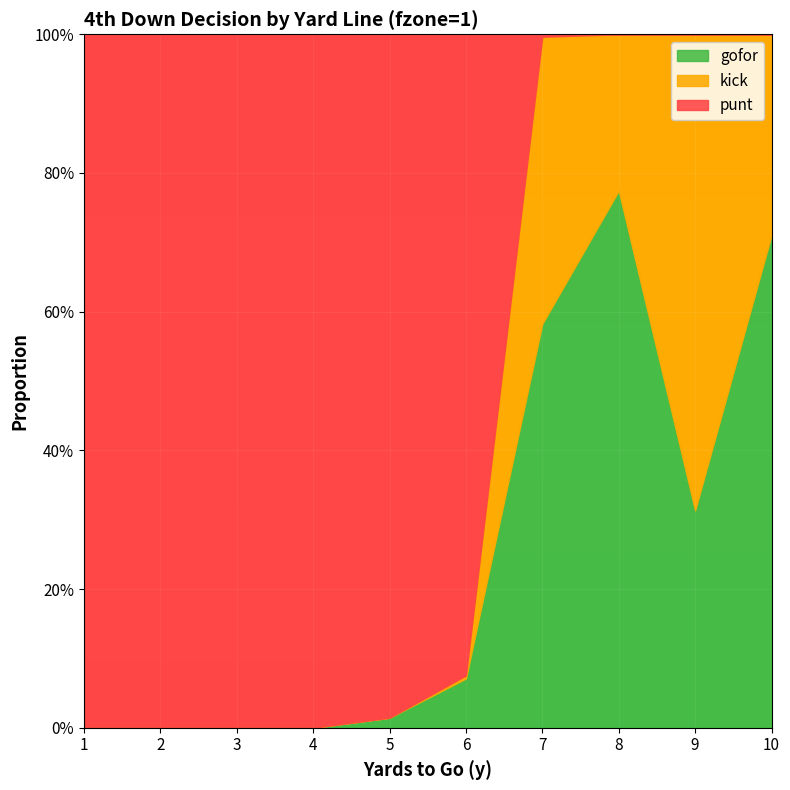

Does the chart display data point markers on the line(s)?

No